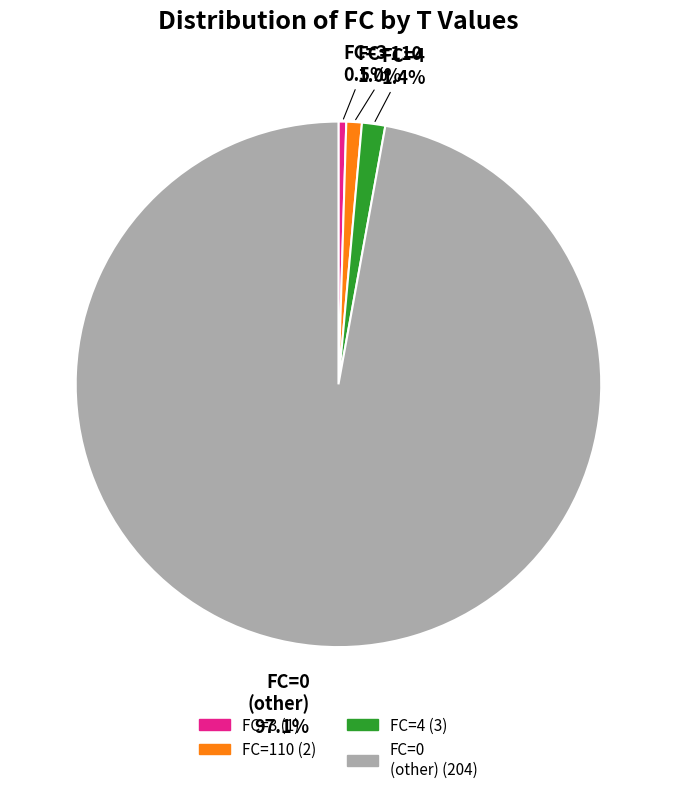

Does any single category account for the majority?

Yes